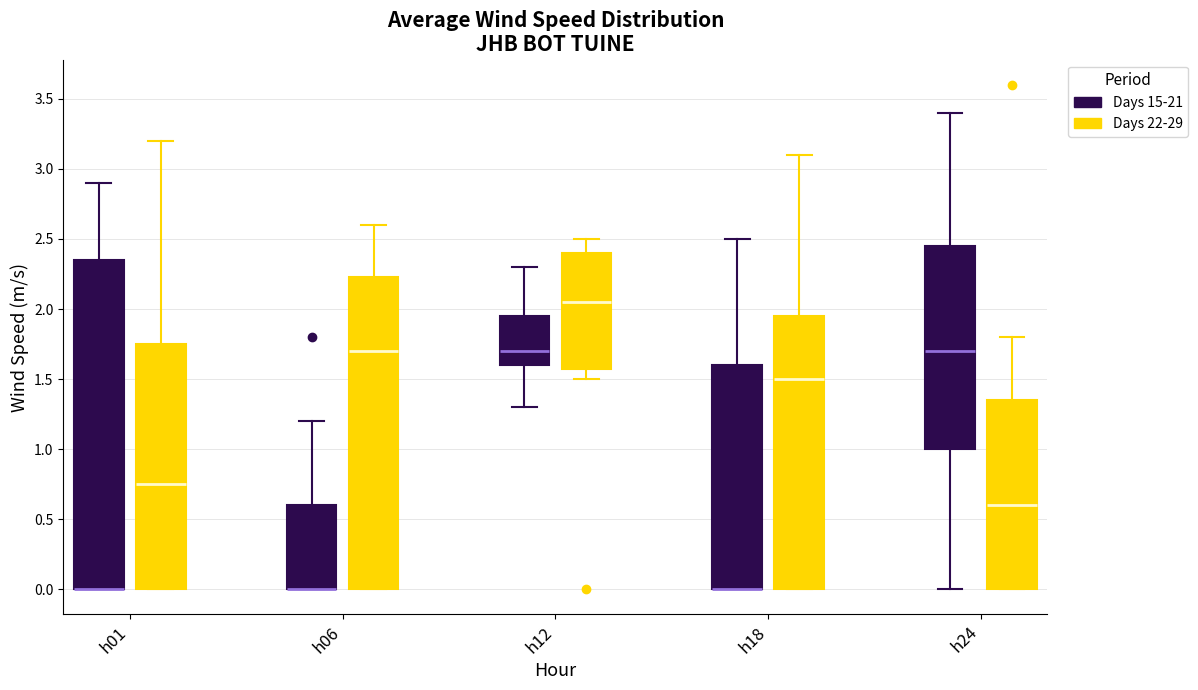

Reading left to right, read every box against the y-axis: the position of its median line, the range the box covers, and the ends of its whiskers. The values are not printed on the chart, so give them approximately, as read against the axis.

h01 (Days 15-21): median 0.00 (drawn on the box's lower edge), box 0.00 to 2.35, whiskers 0.00 to 2.90
h01 (Days 22-29): median 0.75, box 0.00 to 1.75, whiskers 0.00 to 3.20
h06 (Days 15-21): median 0.00 (drawn on the box's lower edge), box 0.00 to 0.60, whiskers 0.00 to 1.20
h06 (Days 22-29): median 1.70, box 0.00 to 2.25, whiskers 0.00 to 2.60
h12 (Days 15-21): median 1.70, box 1.60 to 1.95, whiskers 1.30 to 2.30
h12 (Days 22-29): median 2.05, box 1.60 to 2.40, whiskers 1.50 to 2.50
h18 (Days 15-21): median 0.00 (drawn on the box's lower edge), box 0.00 to 1.60, whiskers 0.00 to 2.50
h18 (Days 22-29): median 1.50, box 0.00 to 1.95, whiskers 0.00 to 3.10
h24 (Days 15-21): median 1.70, box 1.00 to 2.45, whiskers 0.00 to 3.40
h24 (Days 22-29): median 0.60, box 0.00 to 1.35, whiskers 0.00 to 1.80